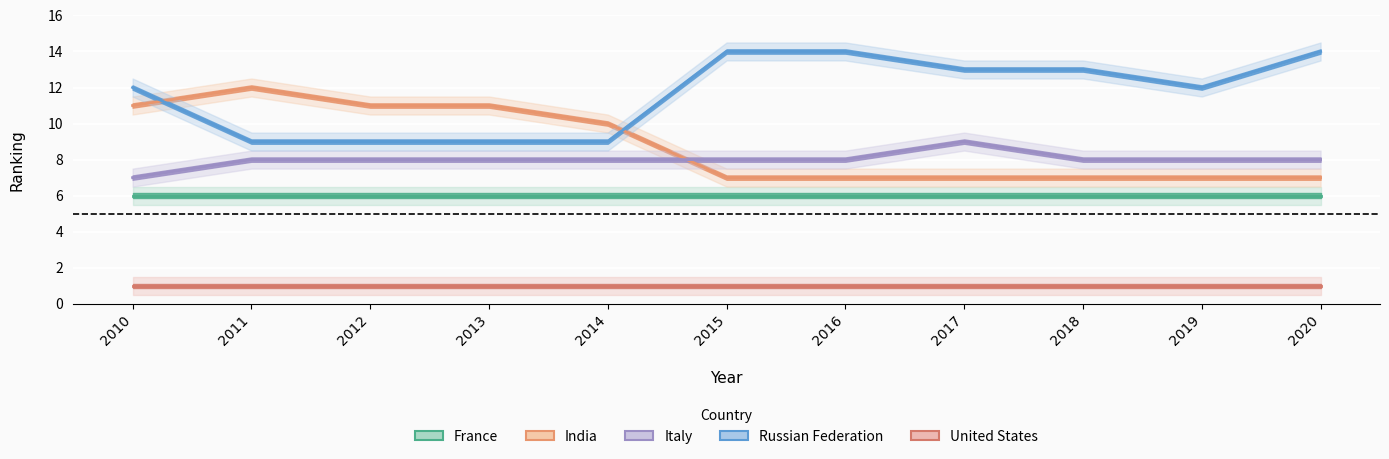

The value of Italy at 2014 is 8. True or false?

True